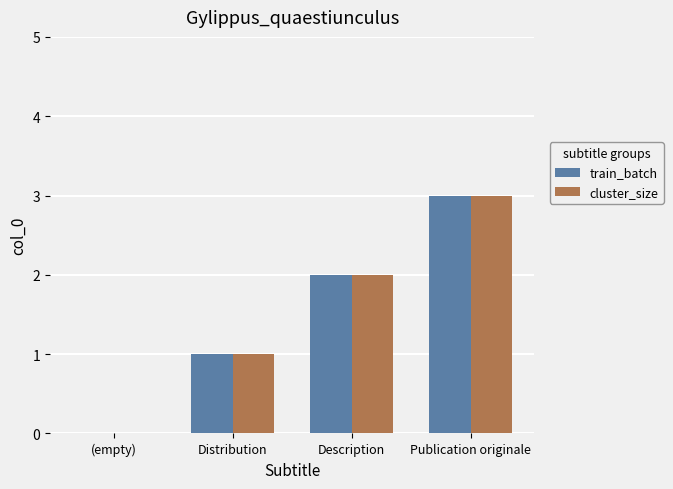

What is the total value across all series at Publication originale?

6